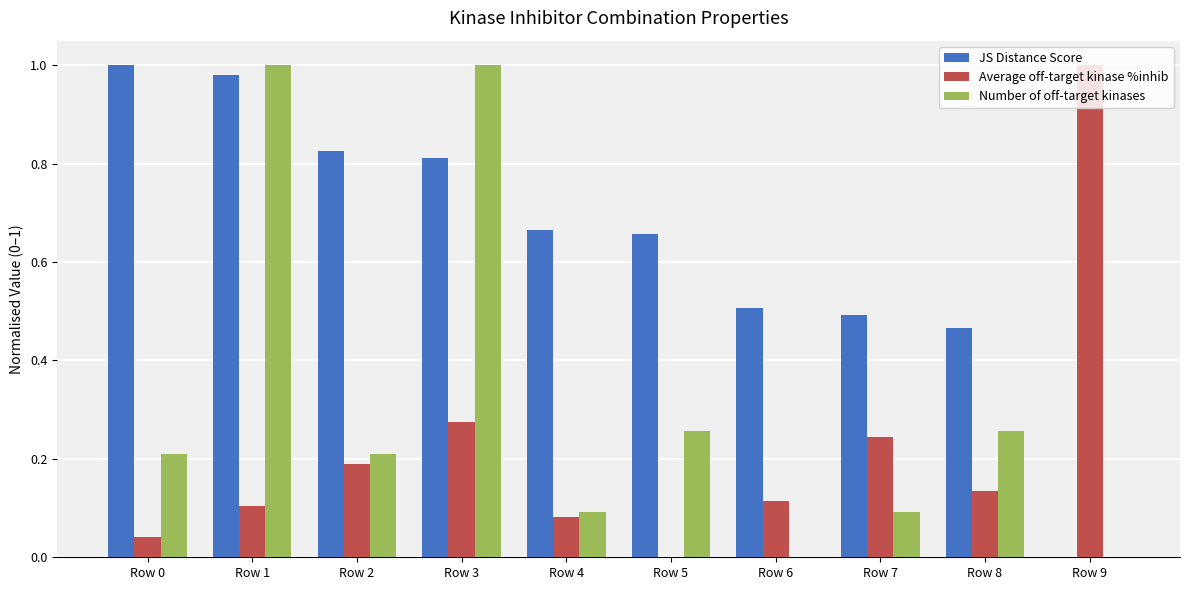

How many distinct data groups are displayed?

3